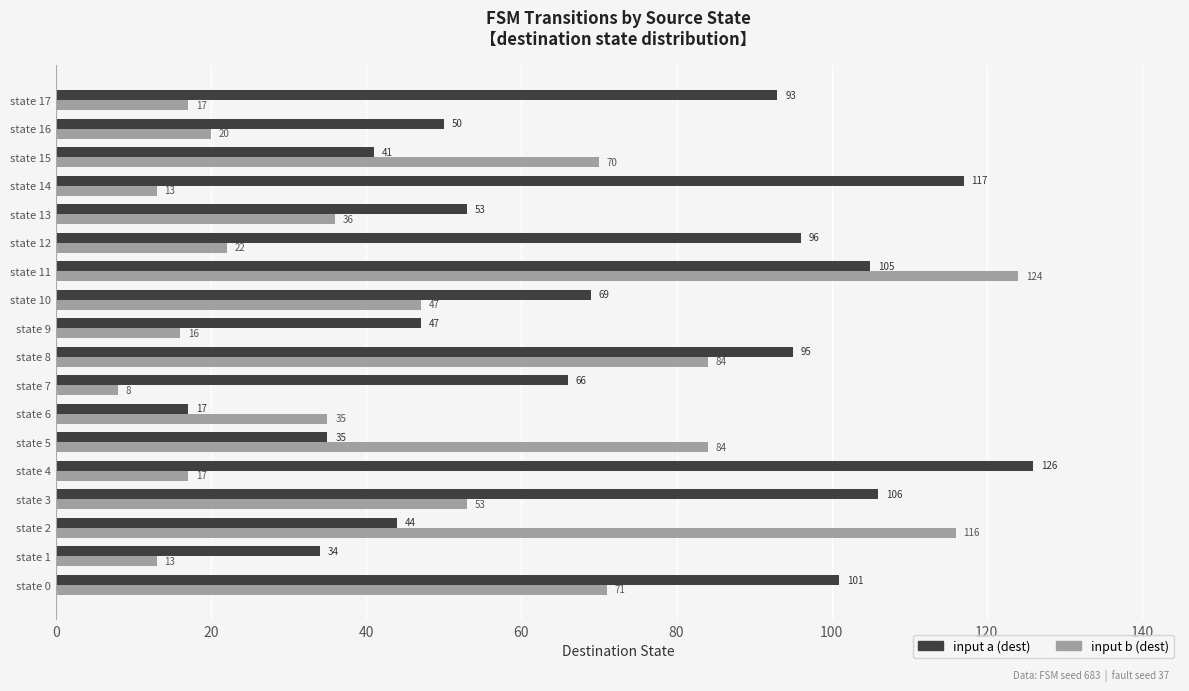

List the series in order of their peak value, highest first.

input a (dest), input b (dest)